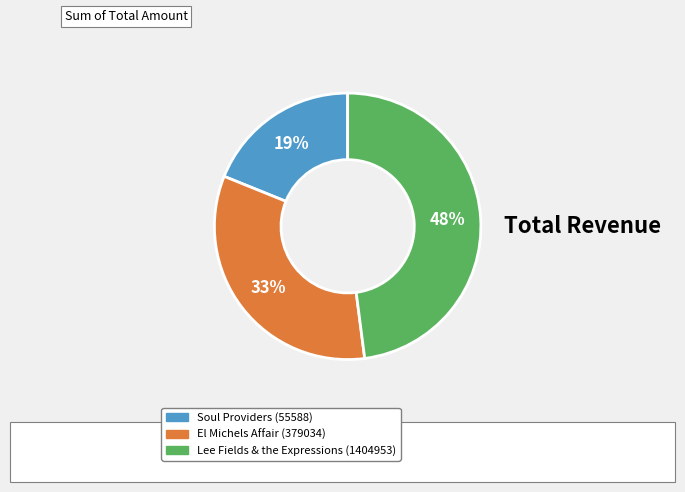

Which slice is the smallest?

Soul Providers (55588)